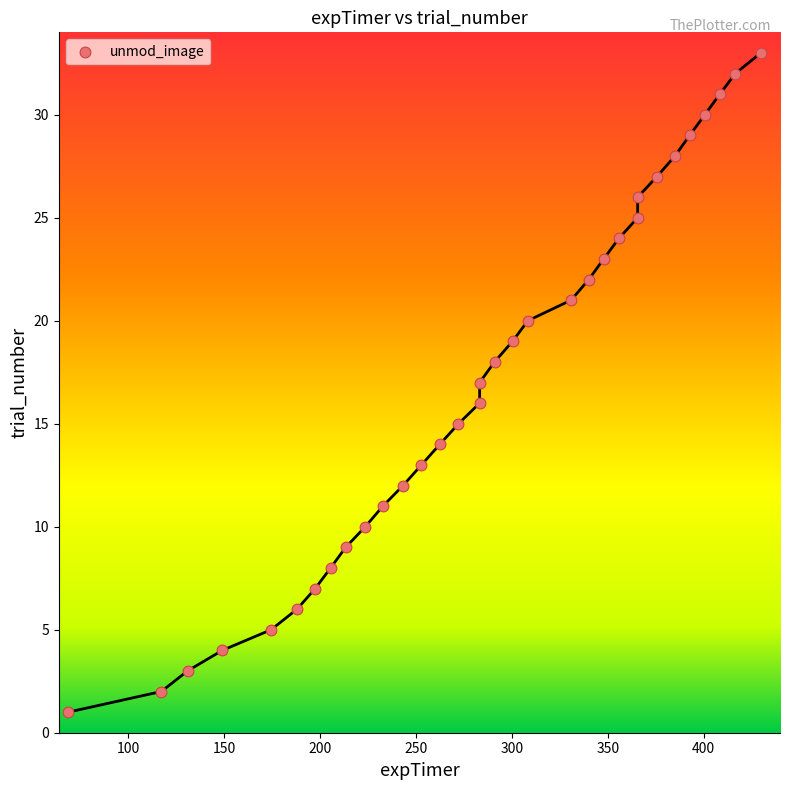

What is the range of Y values (max minus min)?

32